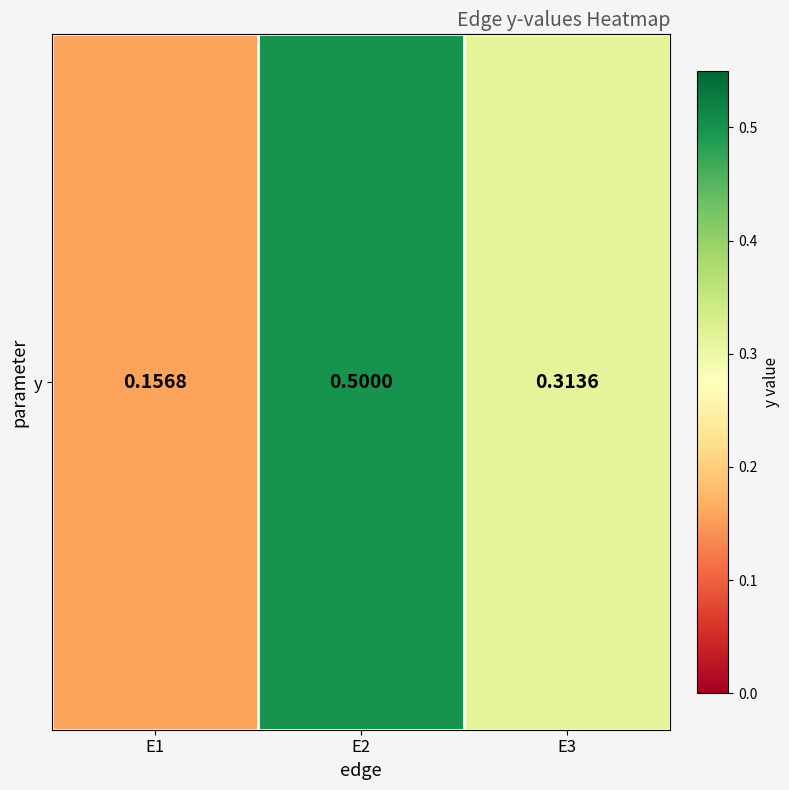

Reading left to right, list all the values displayed in this chart.

0.2	0.5	0.3